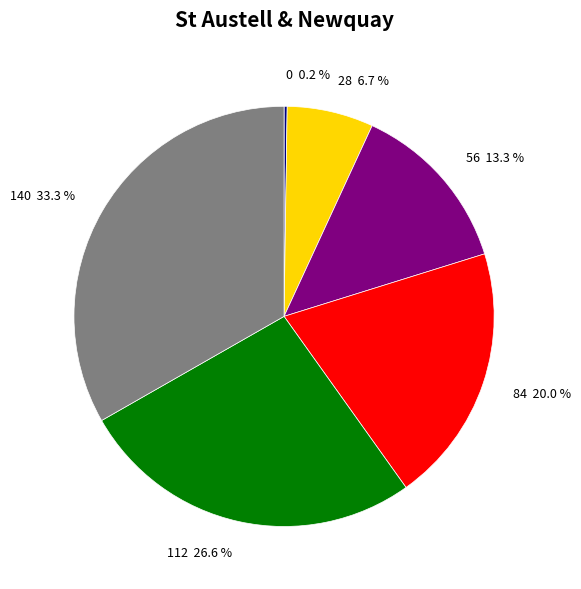

Does any single category account for the majority?

No